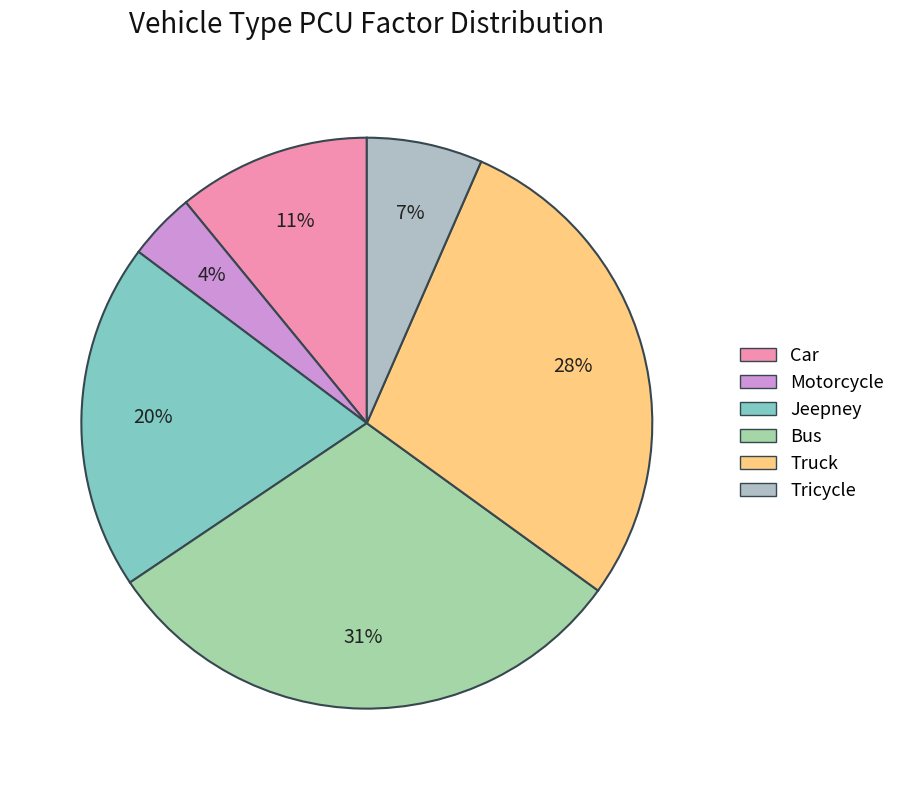

To the nearest percent, what percentage of the pie is Motorcycle?

4%